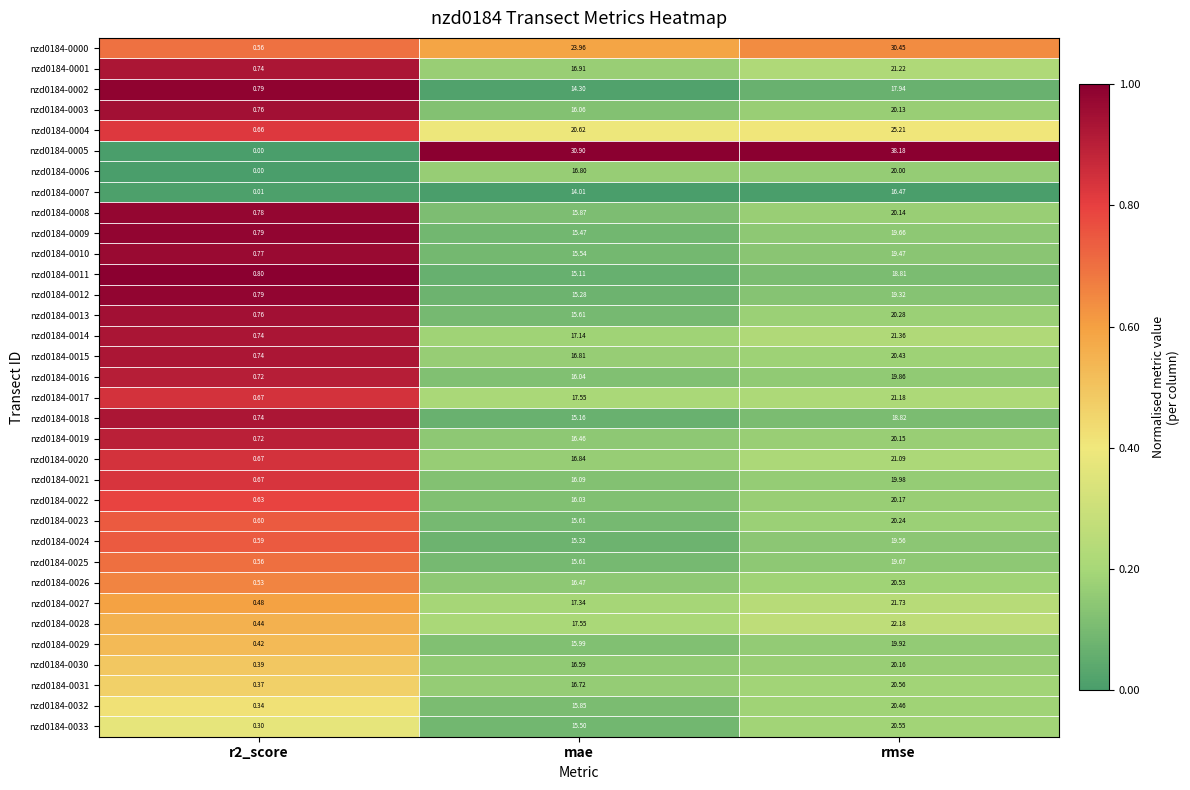

At how many categories does at least one series exceed 0?

3